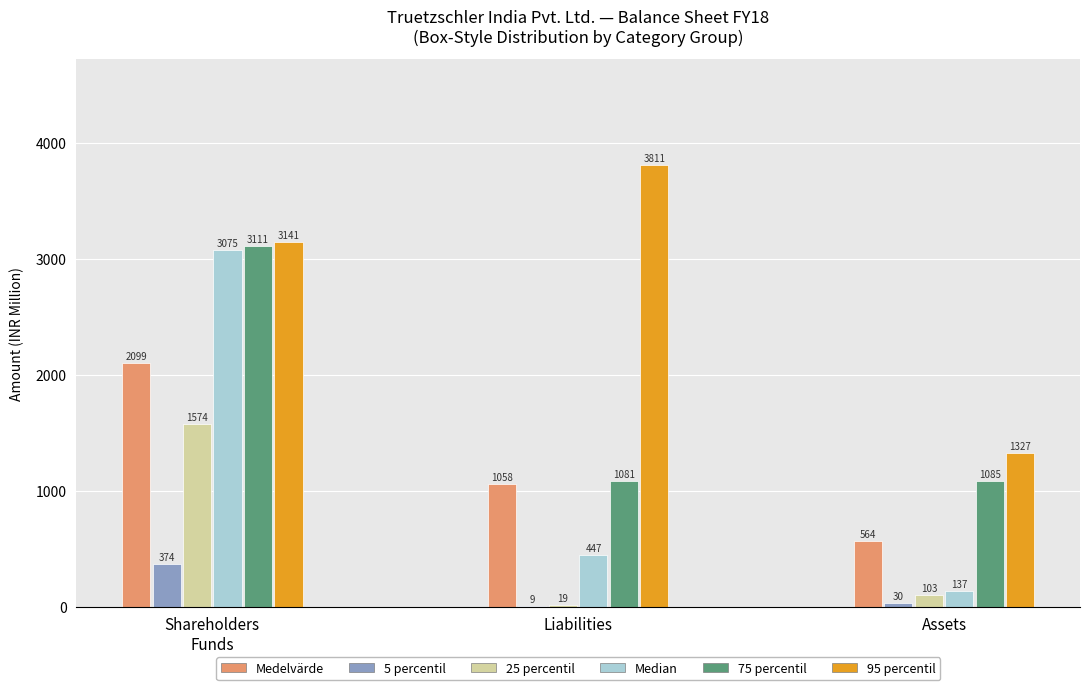

Is it true that 95 percentil equals 644.3 at Assets?

False